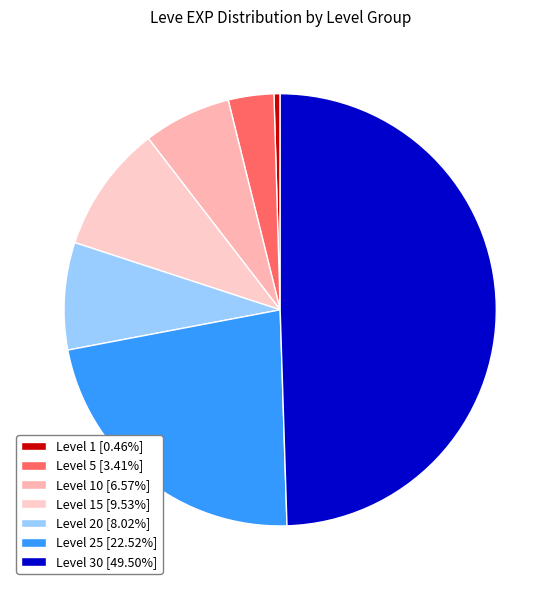

Does any single category account for the majority?

No